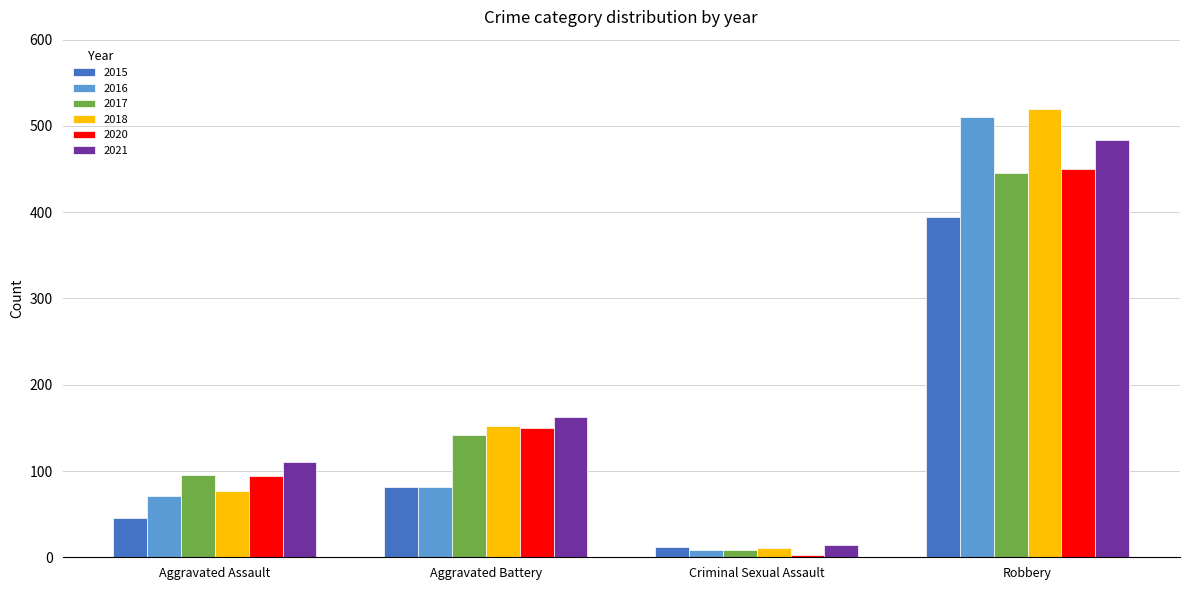

What is the difference between the second highest and minimum values in the 2016 series?

74